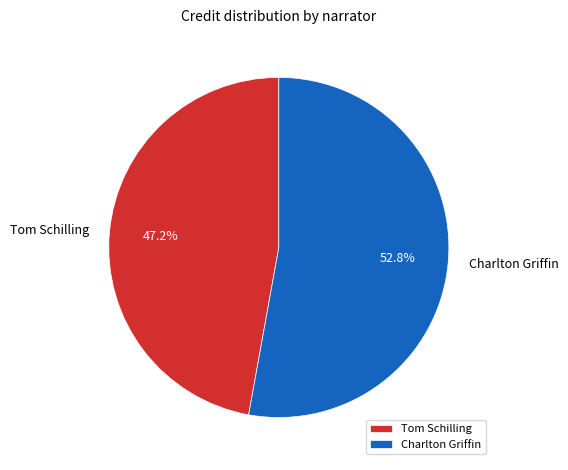

What percentage is the Tom Schilling slice, to the nearest percent?

47%